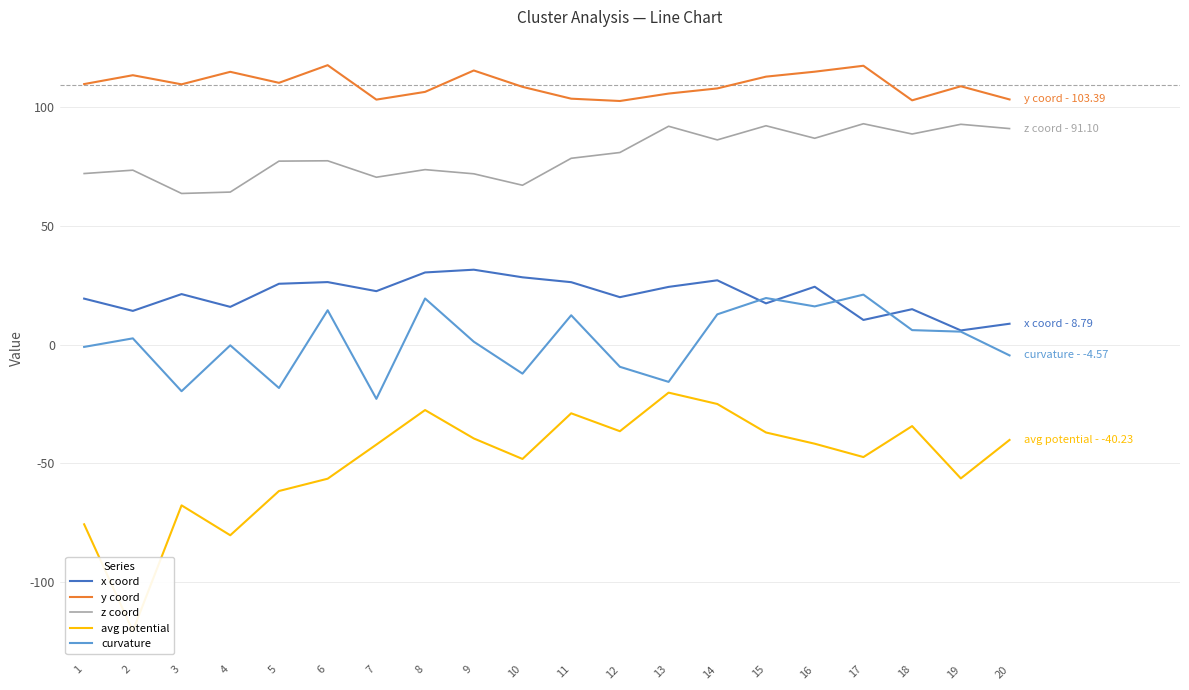

Reading right to left, transcribe all the data shown in this chart.

x coord: 8.8	6.0	14.9	10.4	24.4	17.4	27.1	24.3	20.0	26.3	28.4	31.6	30.4	22.5	26.4	25.6	15.9	21.3	14.2	19.4
y coord: 103.4	109.0	103.0	117.6	115.1	113.0	108.0	105.9	102.7	103.7	108.7	115.6	106.6	103.3	117.8	110.4	115.0	109.8	113.6	109.9
z coord: 91.1	92.9	88.8	93.1	87.0	92.3	86.3	92.1	81.0	78.6	67.2	72.0	73.8	70.6	77.5	77.4	64.3	63.7	73.6	72.1
avg potential: -40.2	-56.5	-34.4	-47.5	-41.8	-37.1	-25.1	-20.3	-36.5	-29.0	-48.2	-39.6	-27.6	-42.2	-56.6	-61.8	-80.4	-67.8	-120.8	-75.8
curvature: -4.6	5.5	6.1	21.1	16.1	19.6	12.8	-15.7	-9.4	12.4	-12.3	1.2	19.4	-22.9	14.5	-18.3	-0.3	-19.7	2.6	-1.0